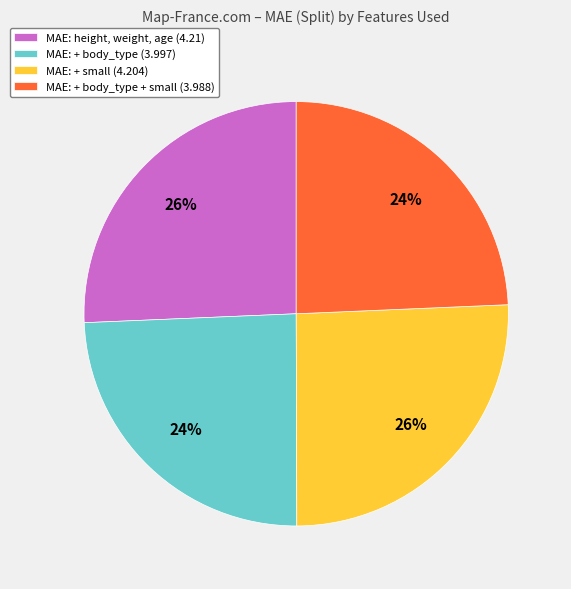

True or false: MAE: + body_type + small (3.988) accounts for 24% of the total.

True